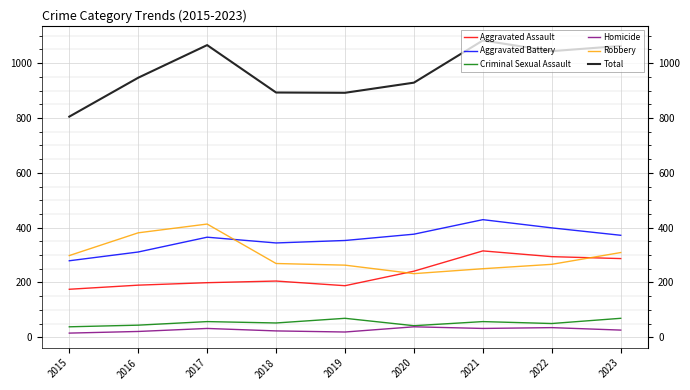

Which series has the largest total across all categories?

Total